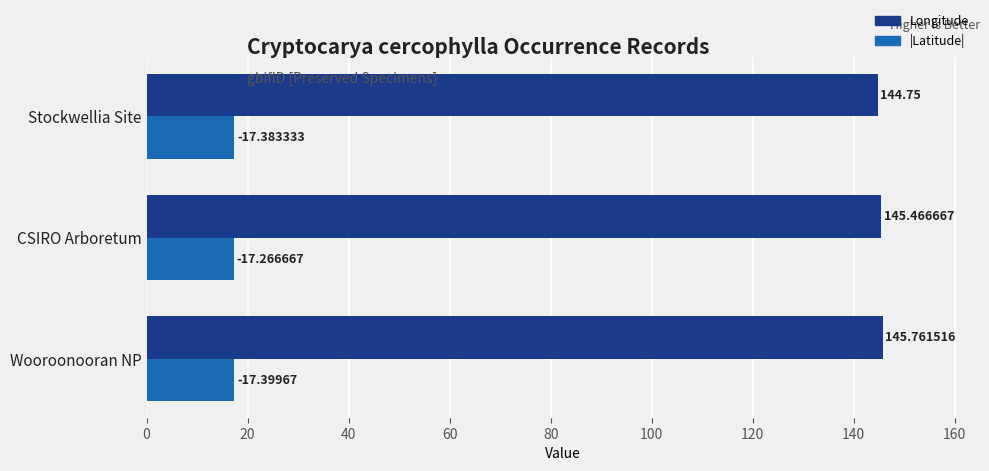

Which series has the largest range (max minus min)?

Longitude